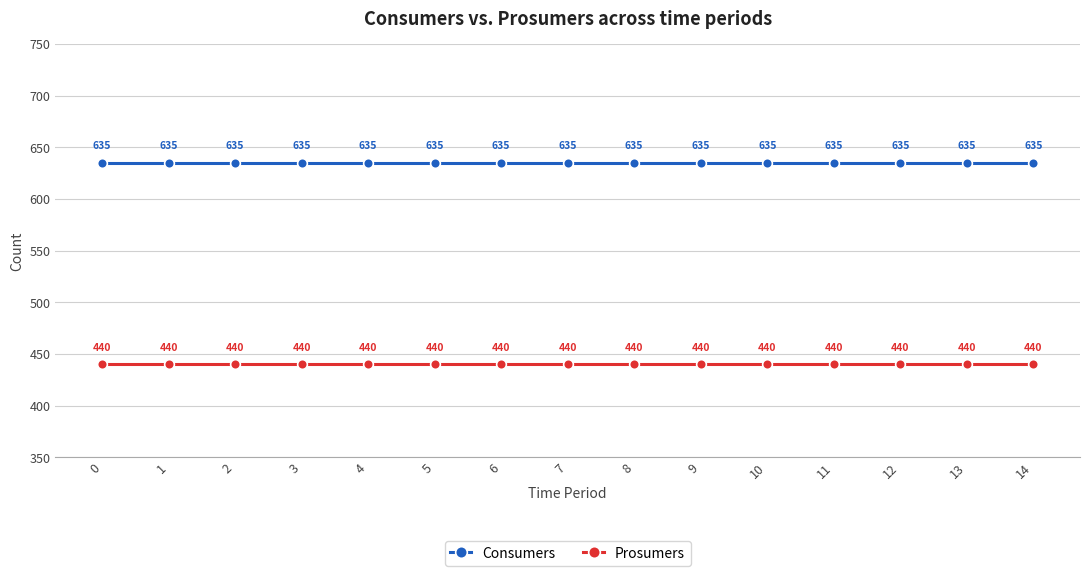

What is the sum of all Consumers values?

9525